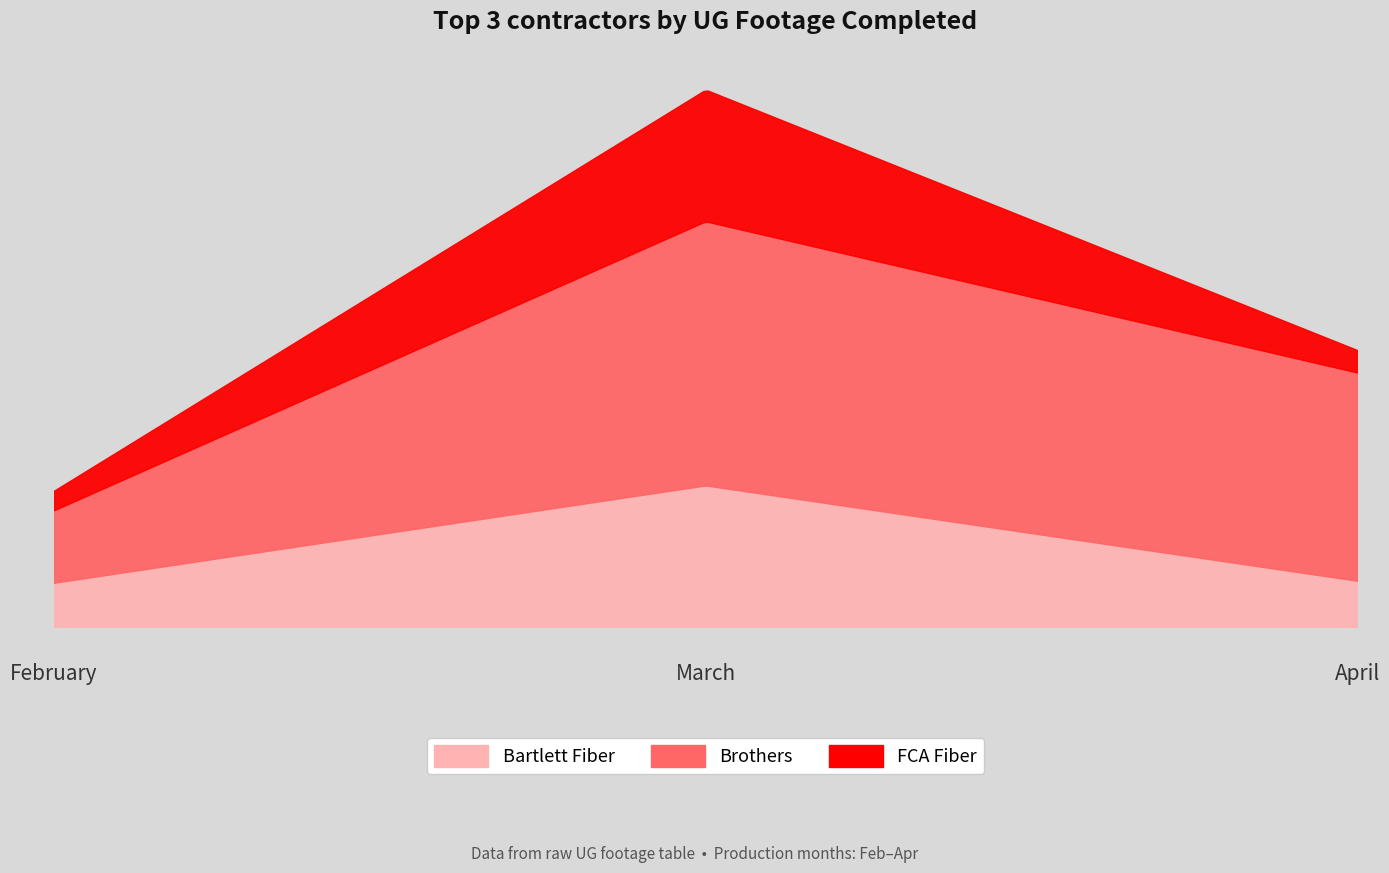

How many distinct data groups are displayed?

3